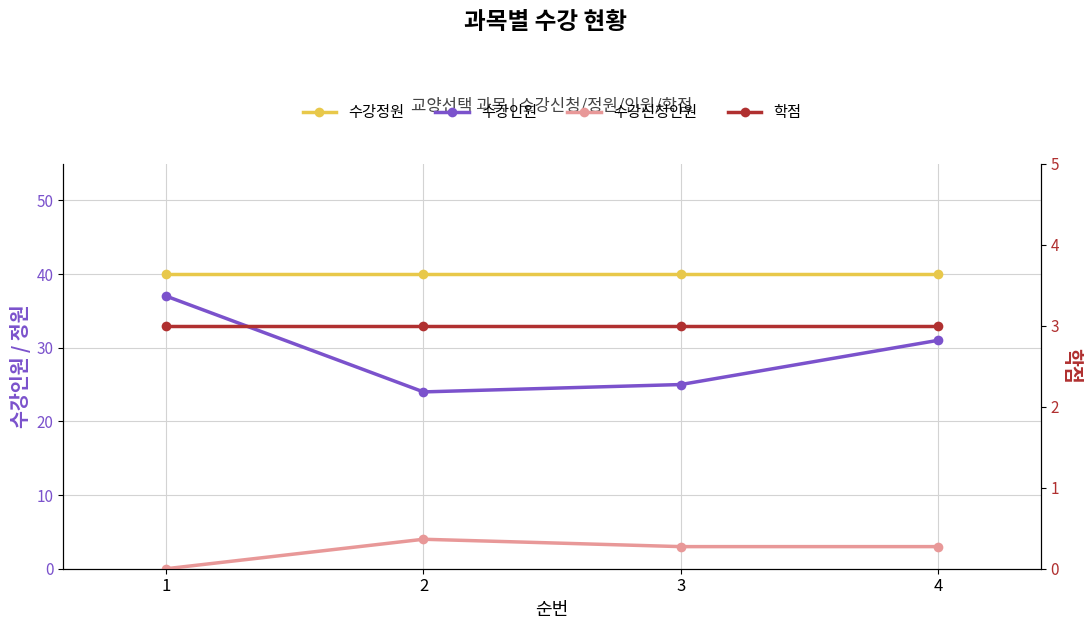

The 수강인원 series shows 31 at 4. True or false?

True